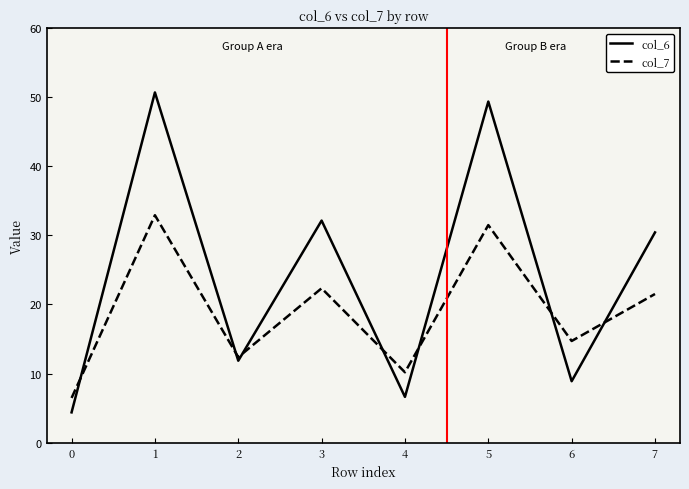

True or false: col_7 has more than 1 points higher than both neighbors.

True